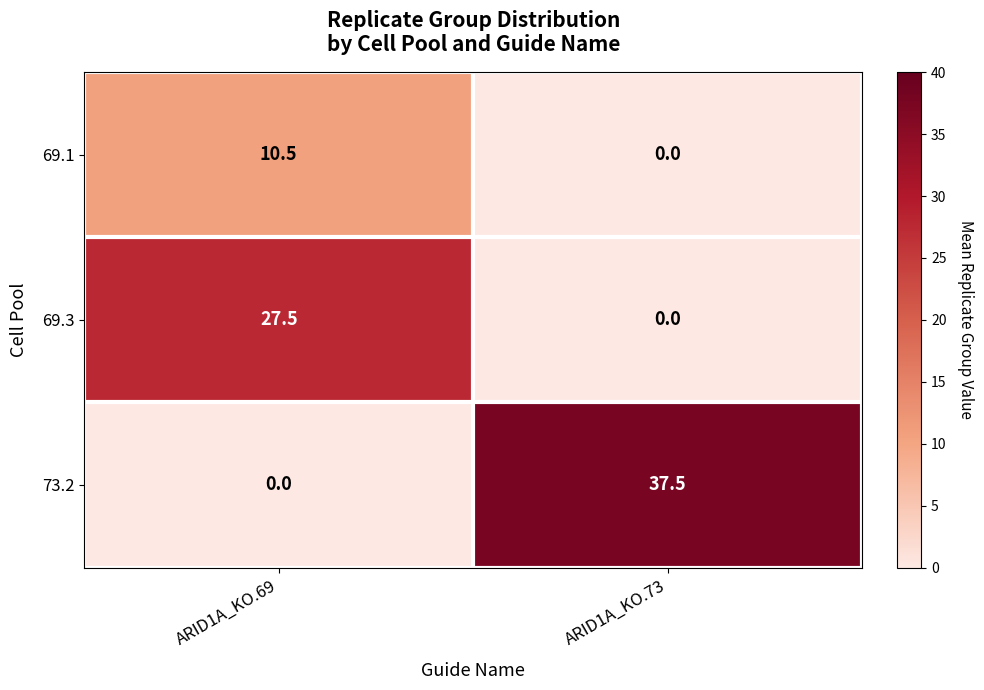

True or false: 73.2 has a value of 37.5 at ARID1A_KO.73.

True